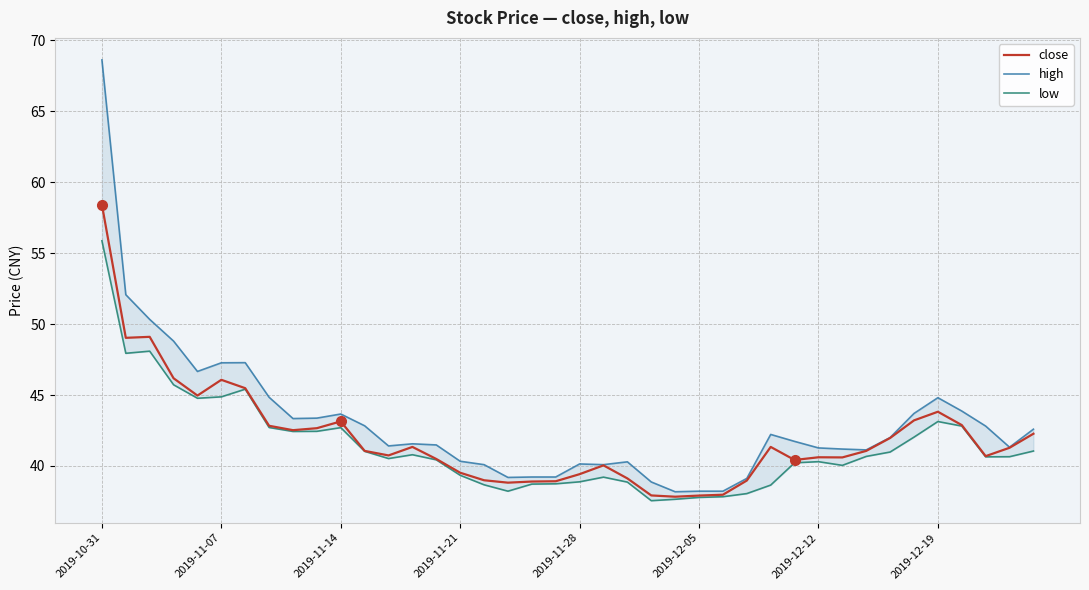

What is the maximum value for close?

58.4